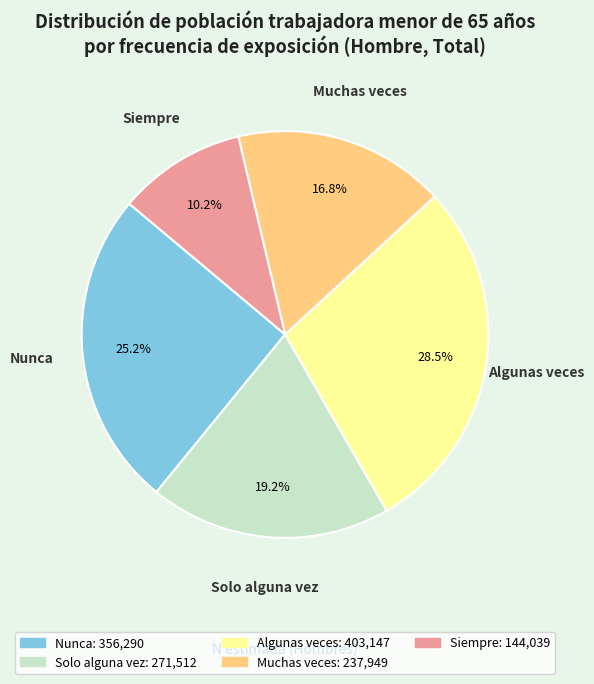

Do Solo alguna vez and Nunca together represent more than half of the pie?

No